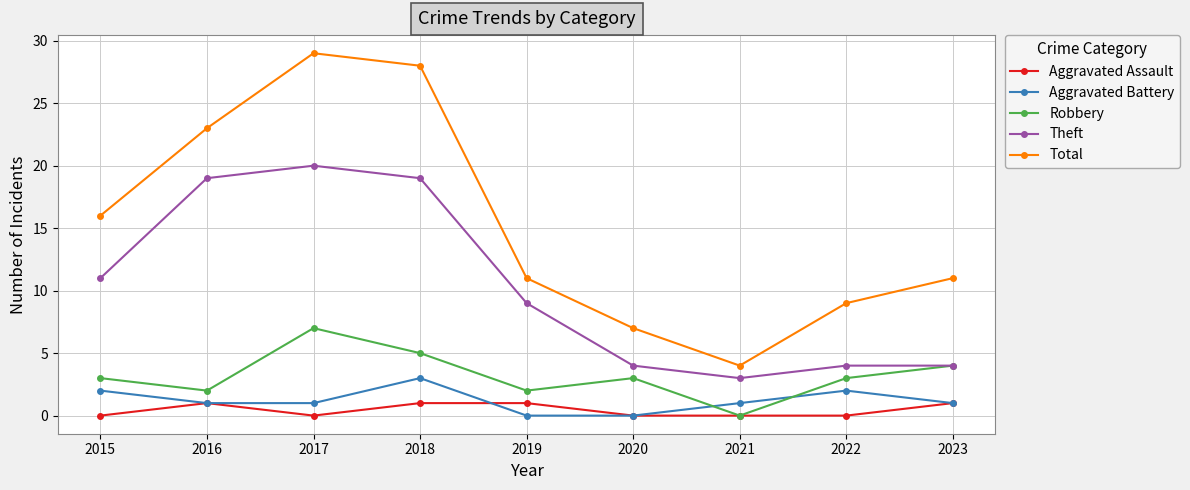

The Robbery series shows 1 at 2015. True or false?

False